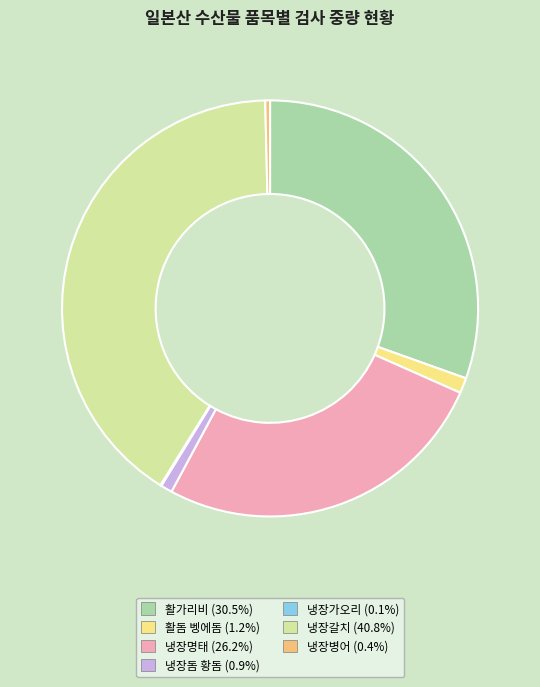

Does 냉장돔 황돔 account for over 50% of the chart?

No